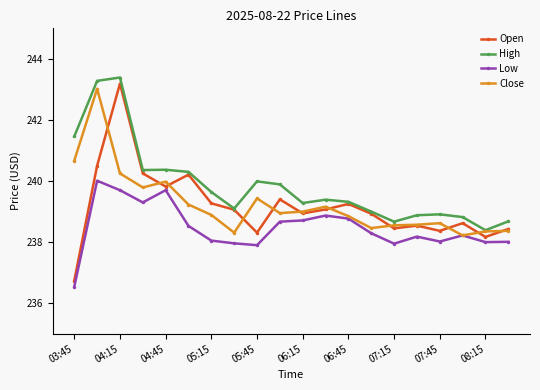

What is the maximum value shown in the chart?

243.4